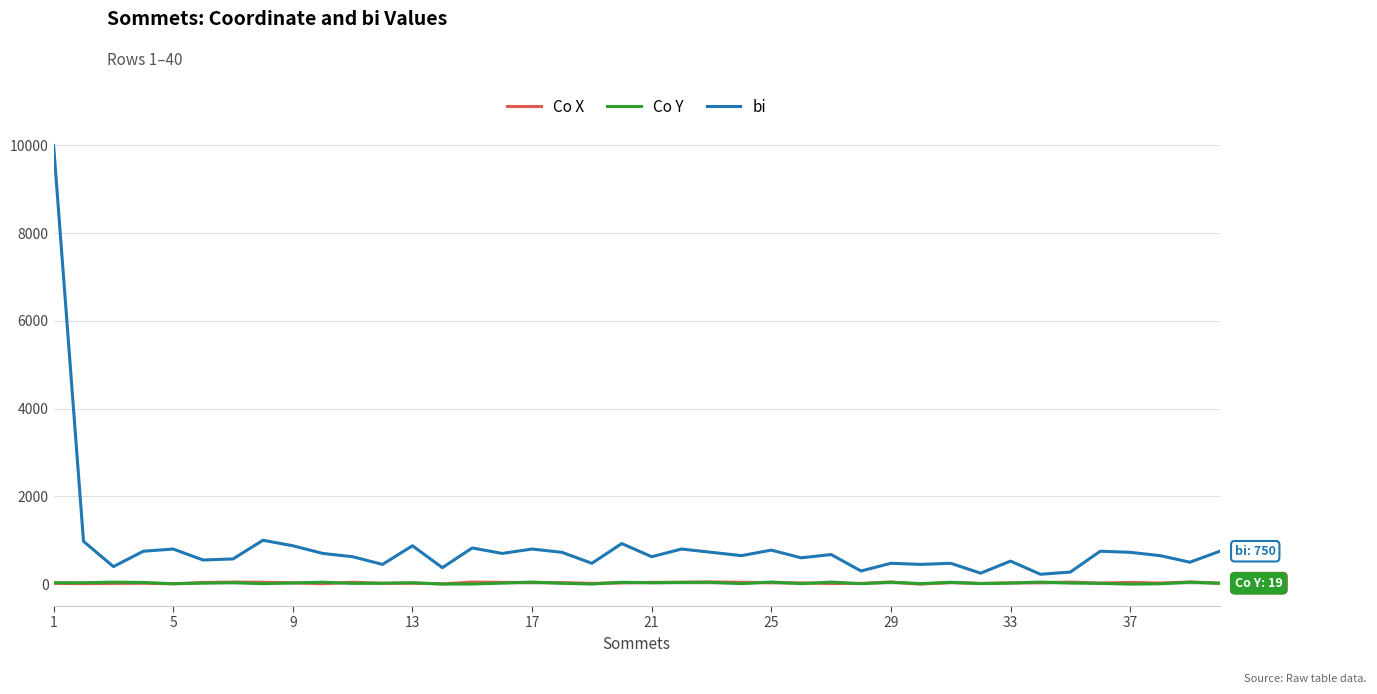

What is the lowest value of the Co Y series?

1